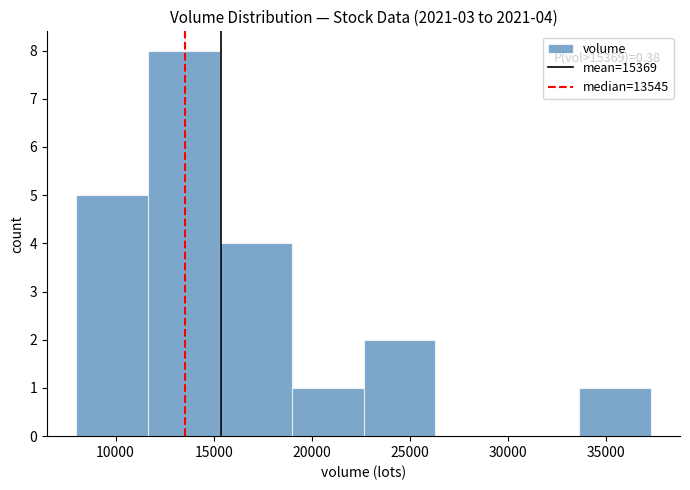

Over which range of the x-axis is the bar tallest?

11500 to 15500